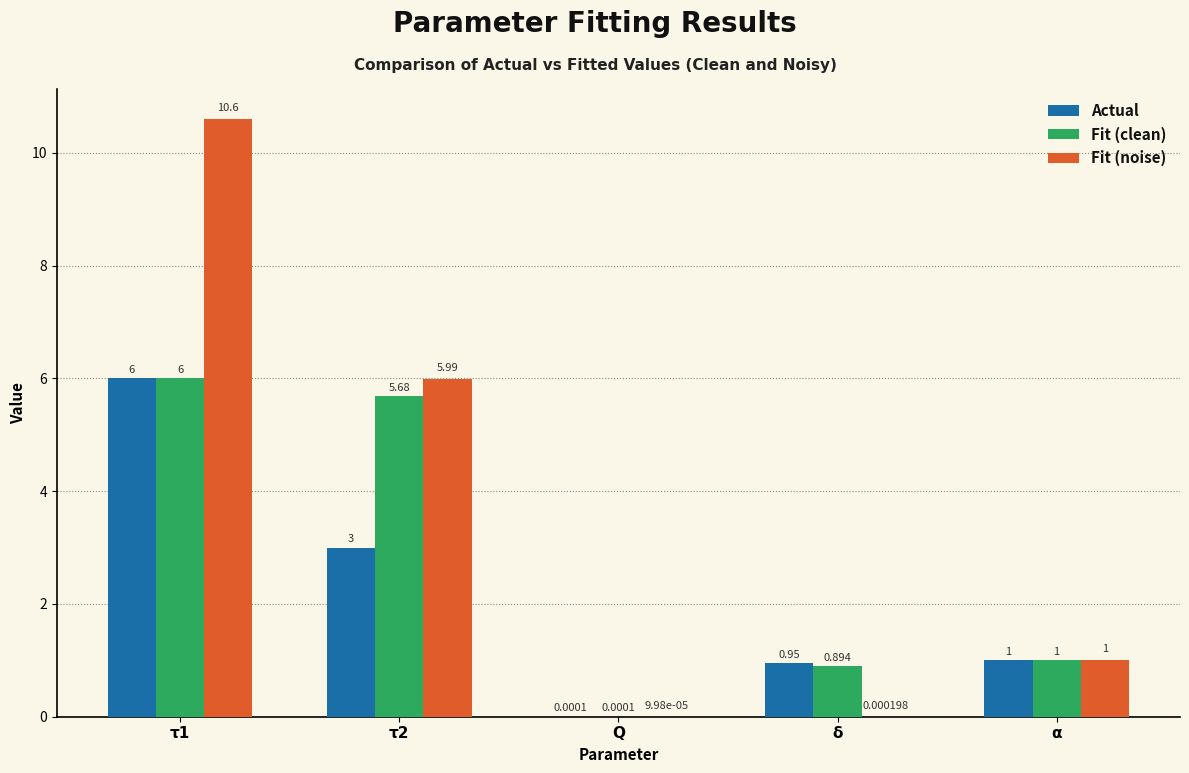

Which series changed the most between τ1 and α?

Fit (noise)